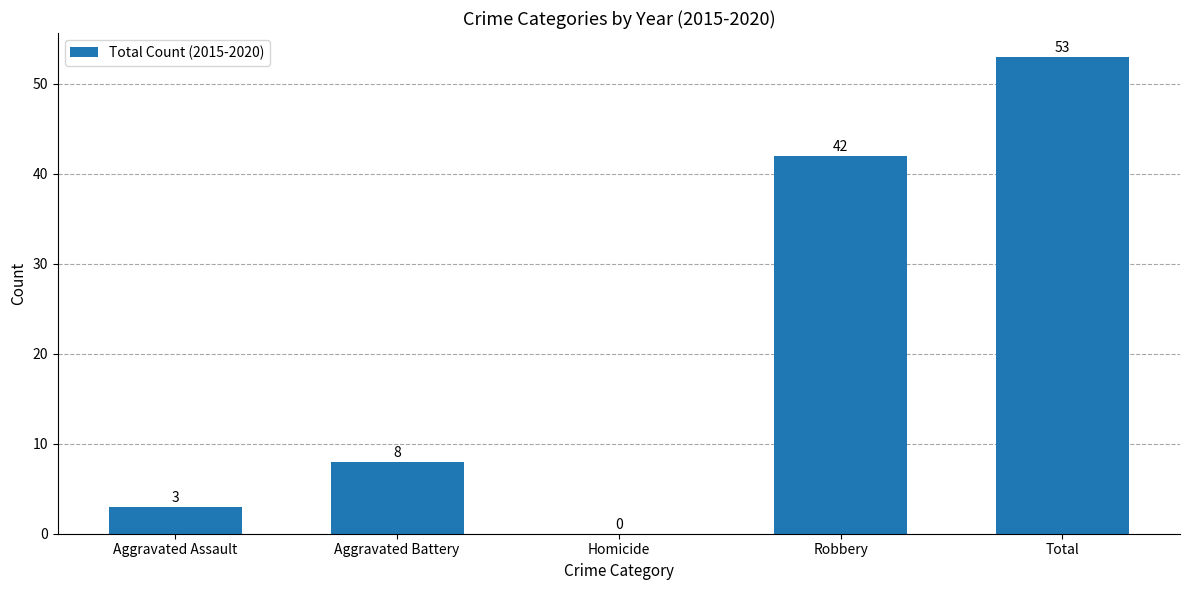

What is the change in value from Aggravated Assault to Robbery?

+39